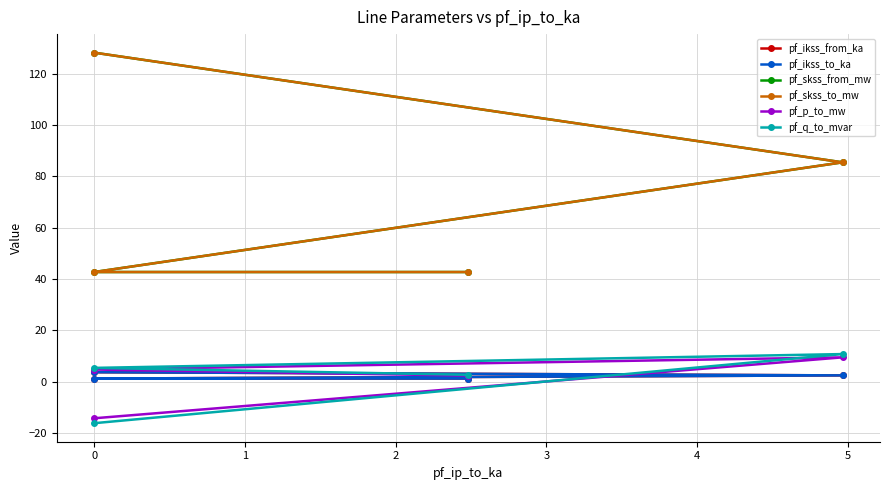

What is the maximum value for pf_ikss_from_ka?

3.7